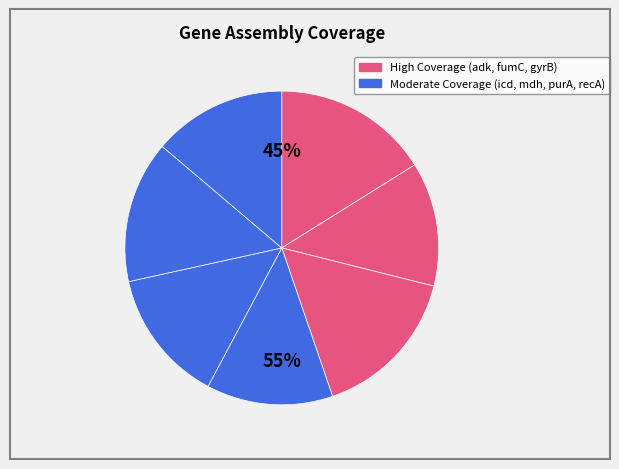

To the nearest percent, what is the combined percentage of fumC.24 and gyrB.9?

29%